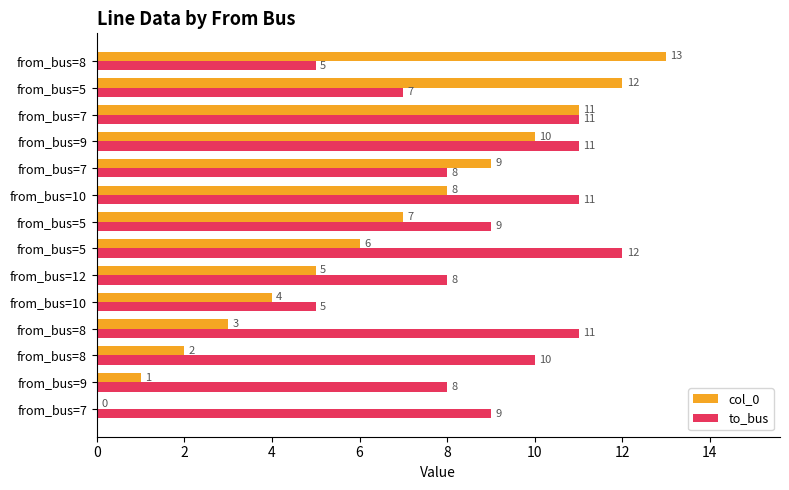

What is the difference between the maximum and minimum values in the to_bus series?

7